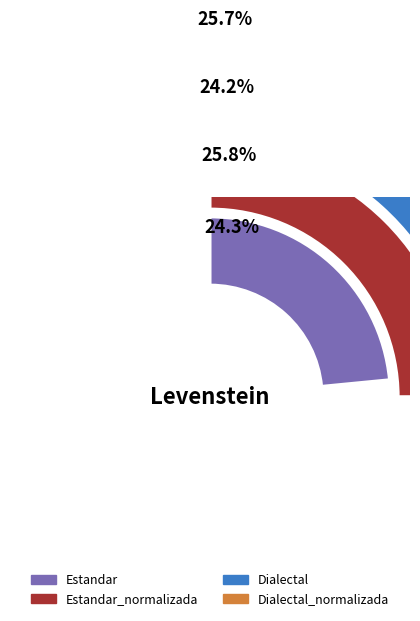

What is the total percentage of Estandar_normalizada and Dialectal_normalizada?

51.5%